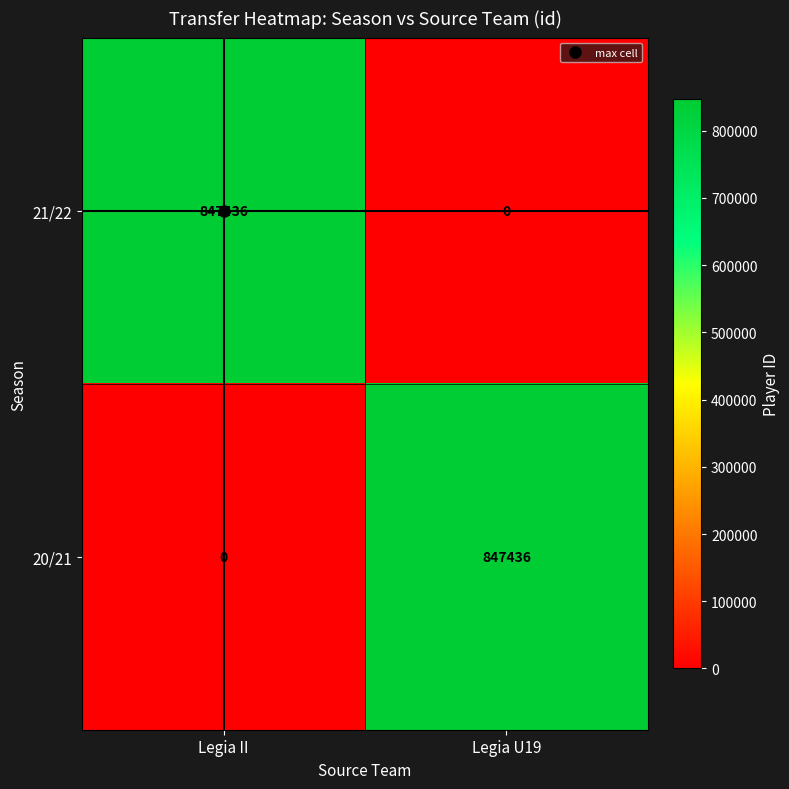

How many categories are shown in the chart?

2